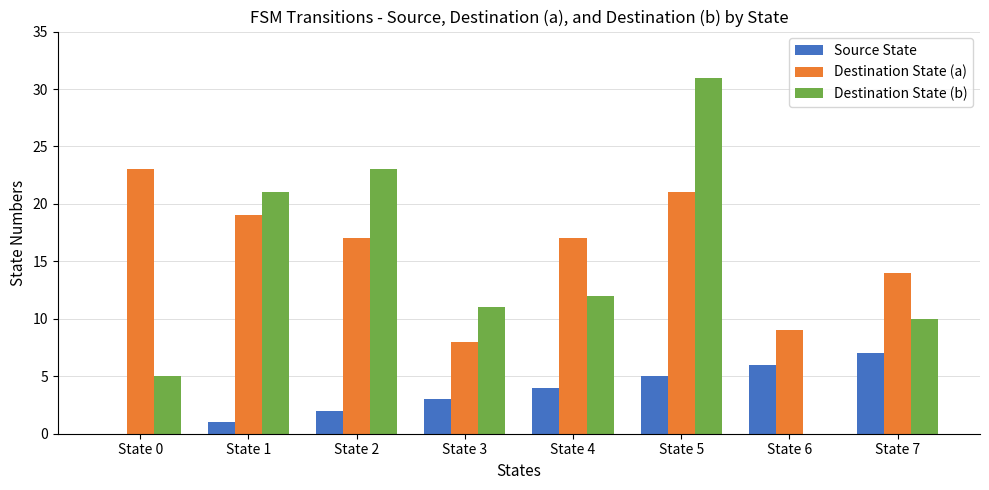

What is the greatest value displayed?

31